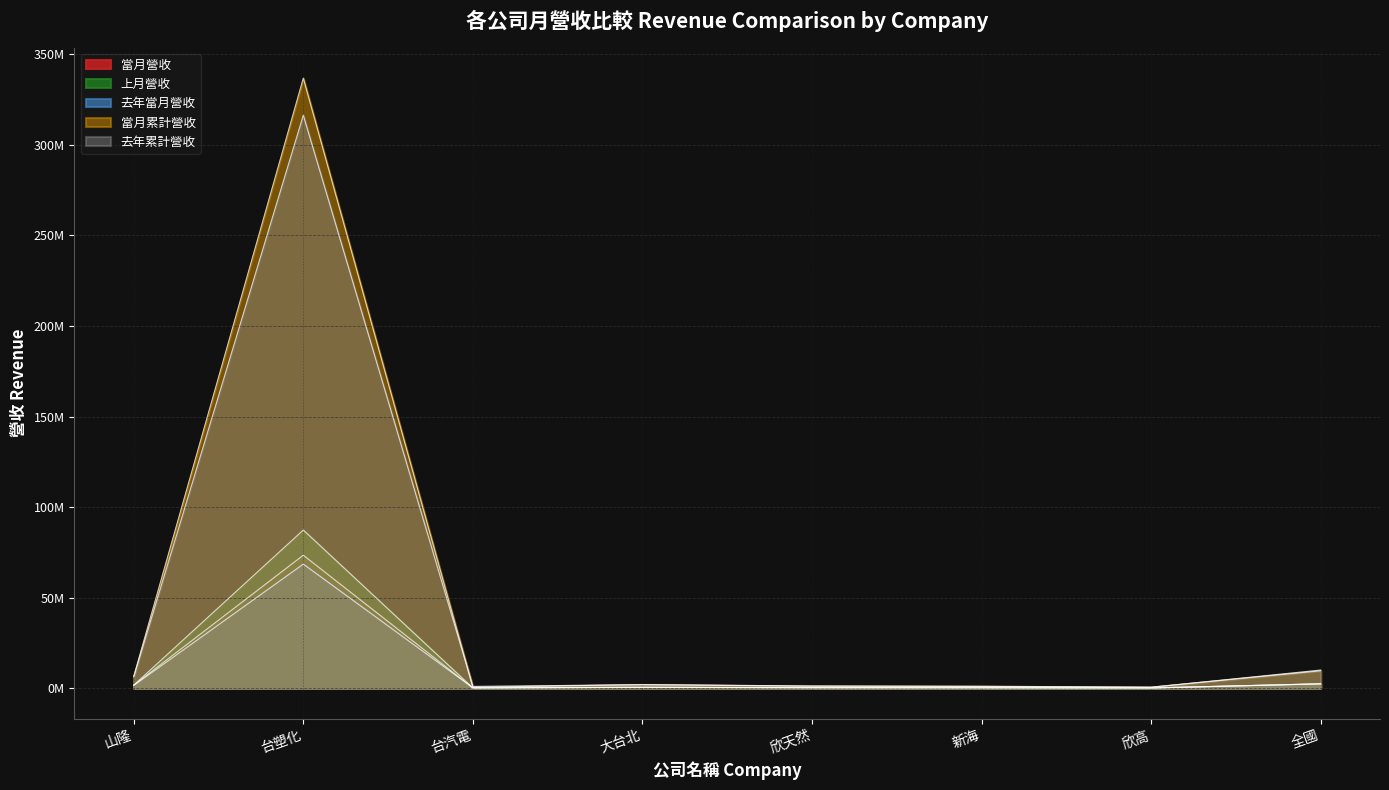

What is the sum of all 當月營收 values?

78846696